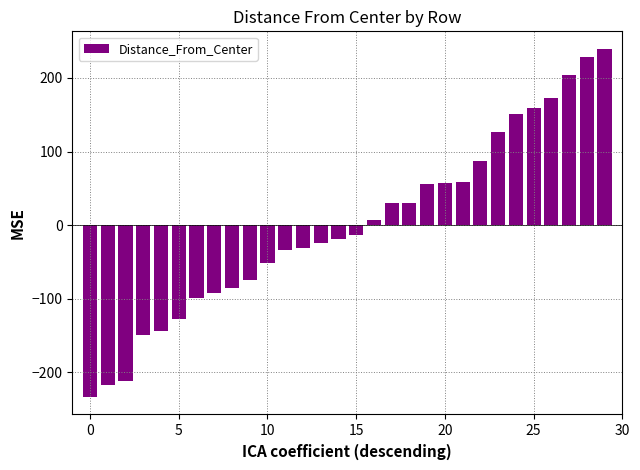

What is the value of the 13th bar from the left?

-30.7